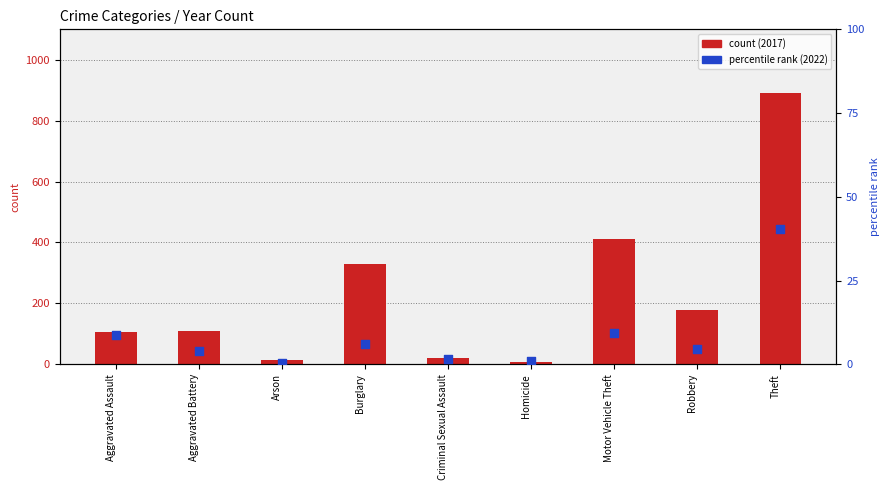

At which category is the sum across all series the highest?

Theft